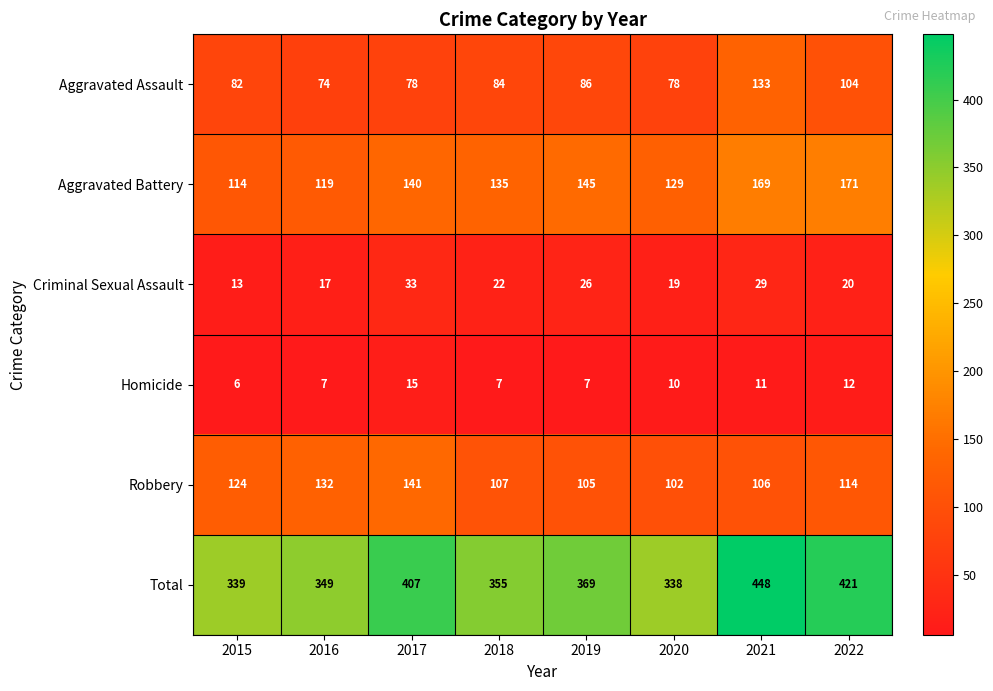

Between 2017 and 2019, which series saw the biggest shift?

Total